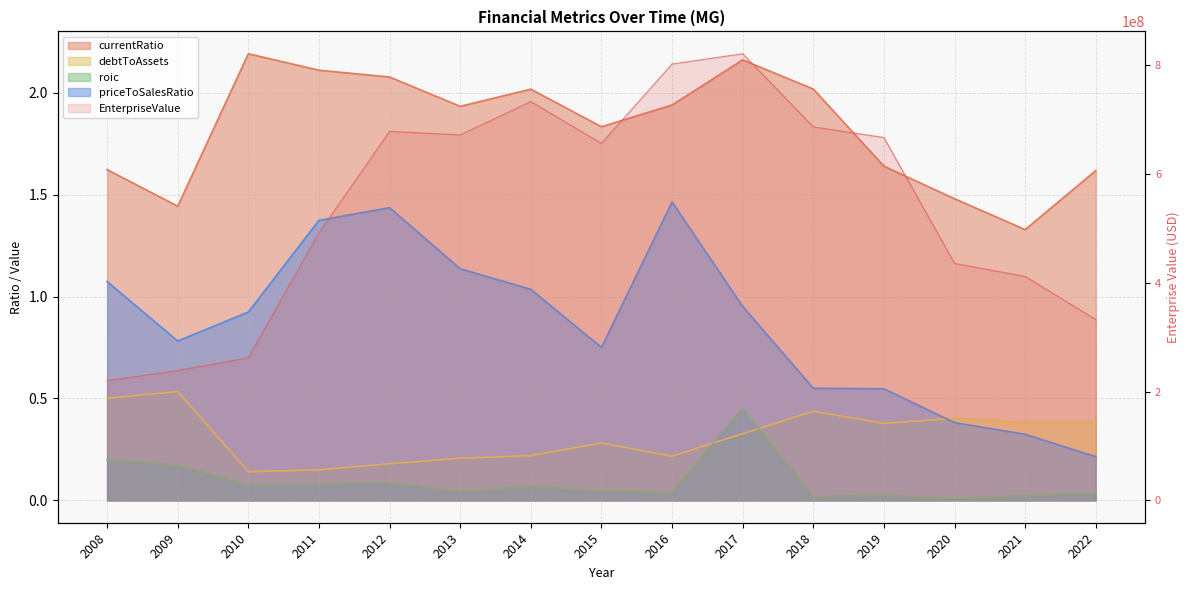

What are all the series names shown in the legend?

EnterpriseValue, currentRatio, debtToAssets, roic, priceToSalesRatio